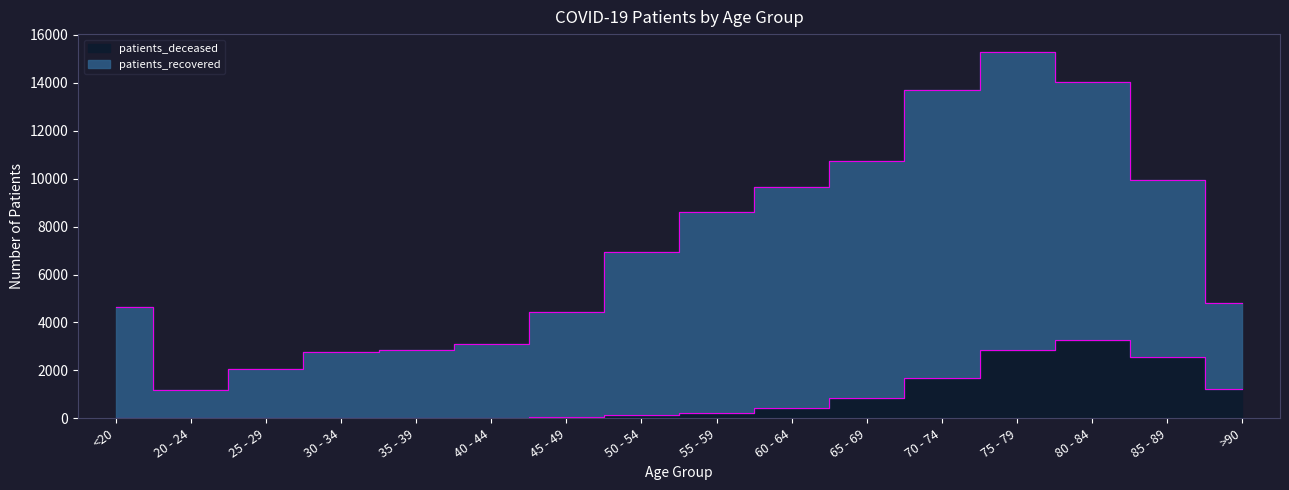

What is the total value across all series at 30 - 34?

2802